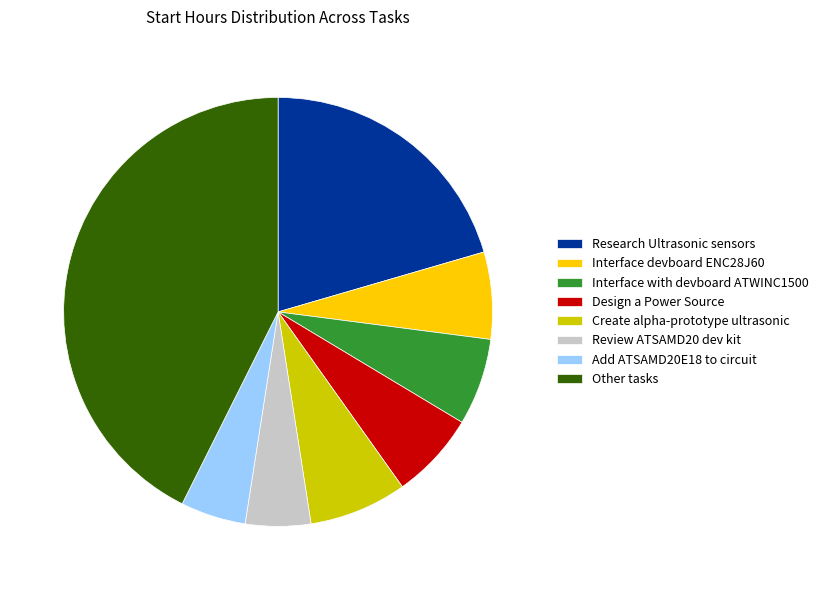

Is there any slice that represents more than half of the pie?

No